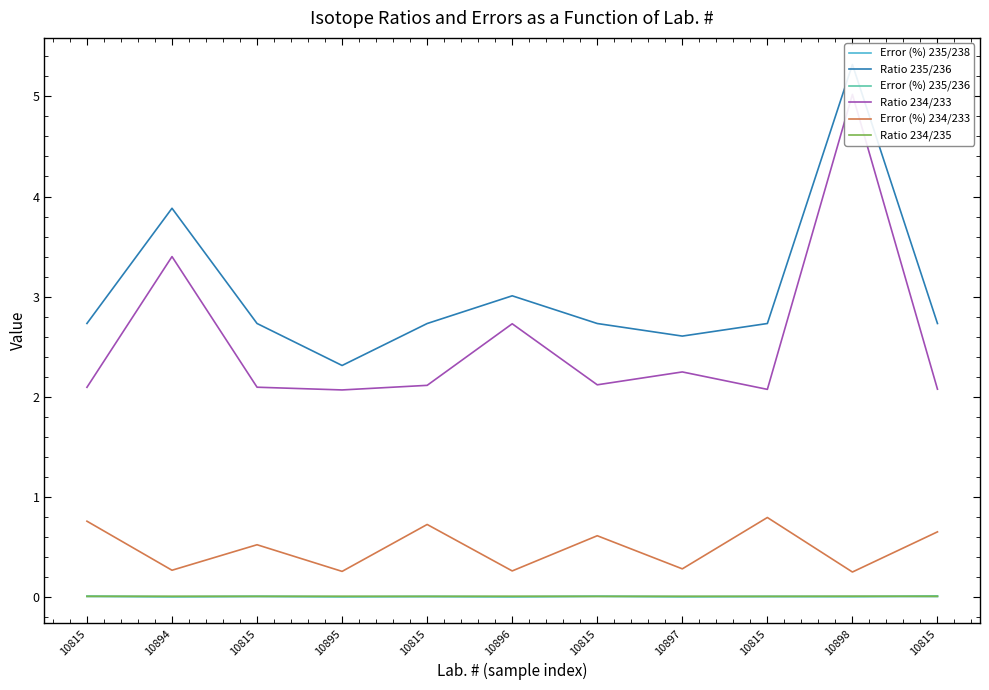

Rank the series by their maximum value, from highest to lowest.

Ratio 235/236, Ratio 234/233, Error (%) 234/233, Error (%) 235/236, Ratio 234/235, Error (%) 235/238